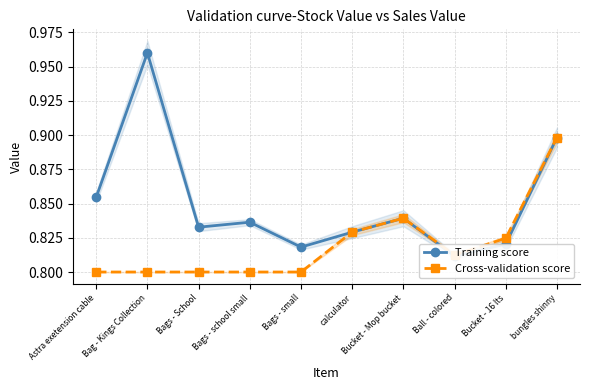

At which category is the sum across all series the highest?

bungles shinny